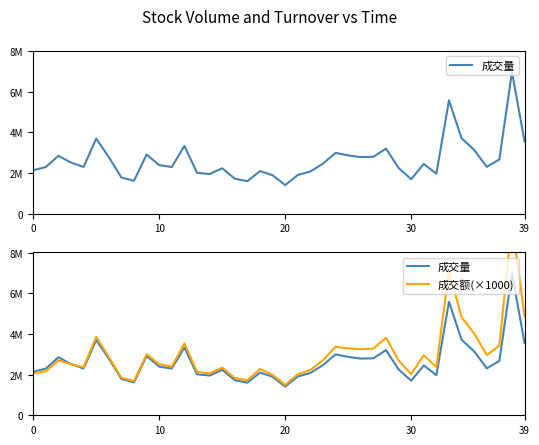

In 成交额(×1000), how many points are higher than both neighbors (excluding endpoints)?

11